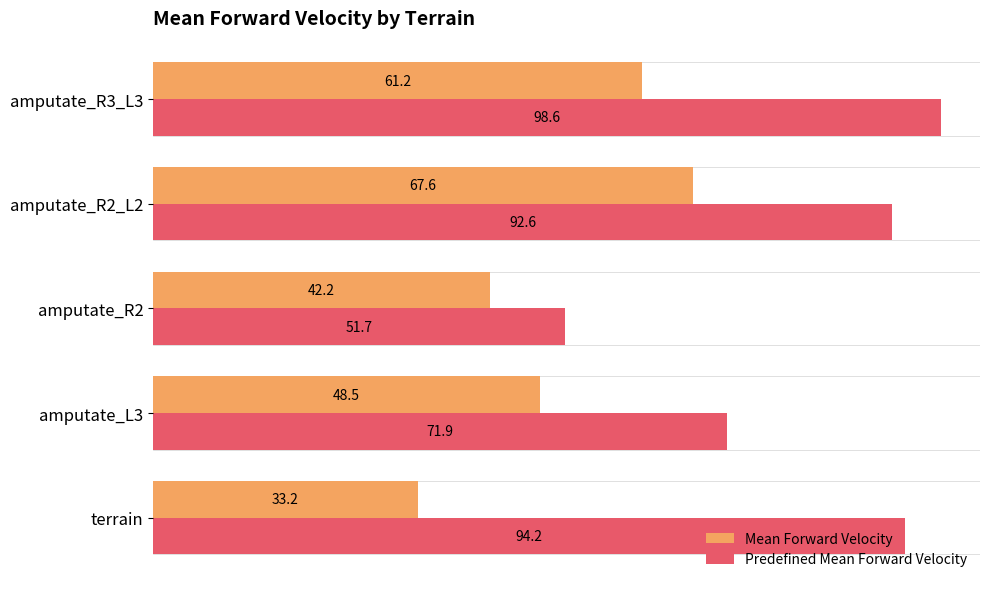

What is the minimum value for Mean Forward Velocity?

33.2